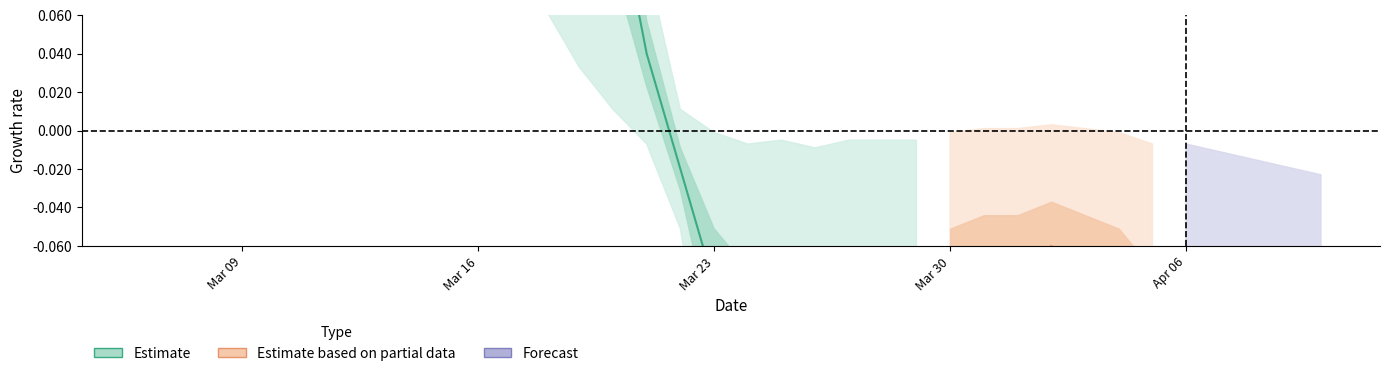

The chart shows a value of nan at Mar 23. True or false?

False